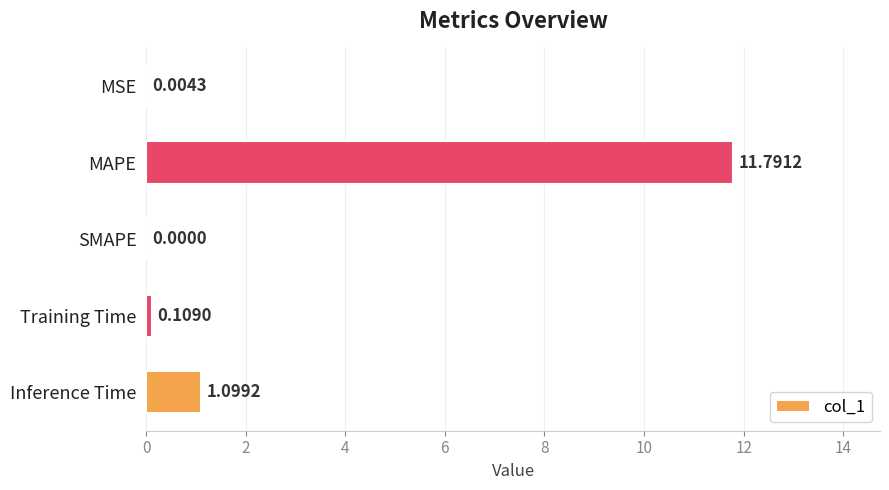

Where is the data nearest to the value 5?

Inference Time